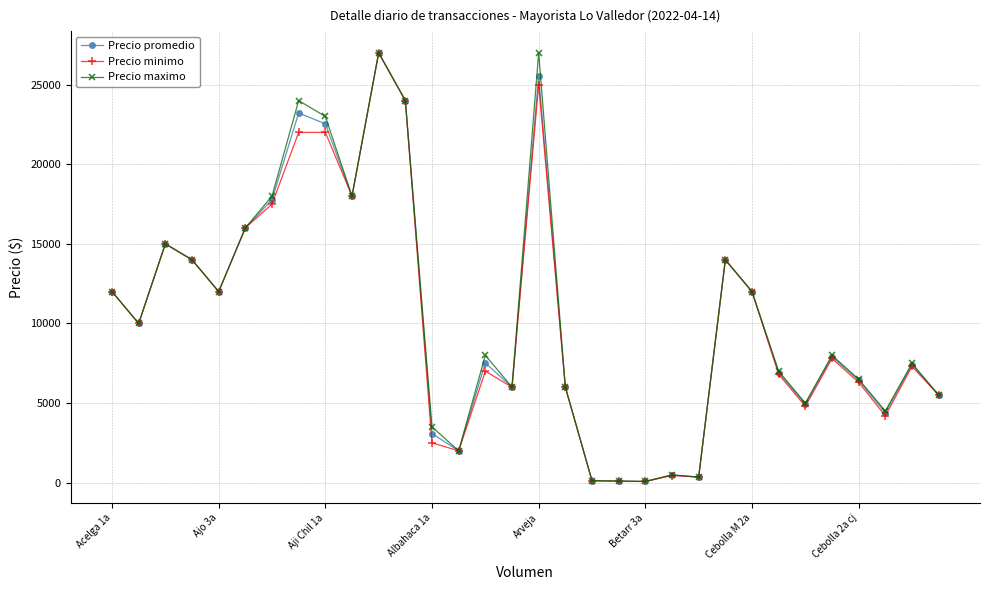

What is the maximum value for Precio minimo?

27000